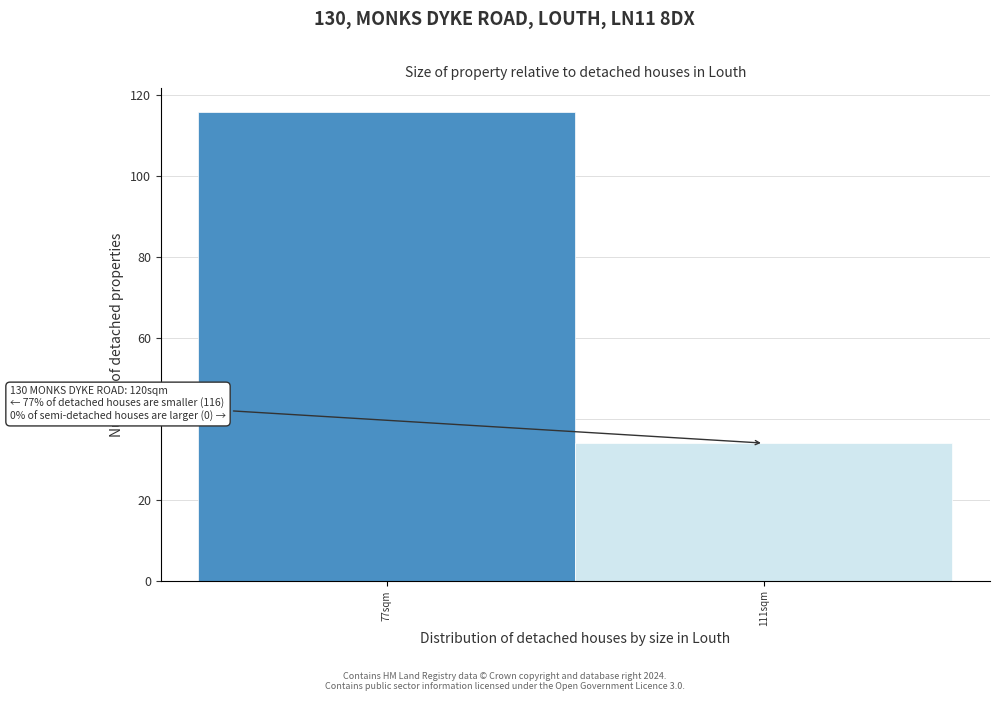

Reading right to left, list all the values displayed in this chart.

111sqm=34	77sqm=116